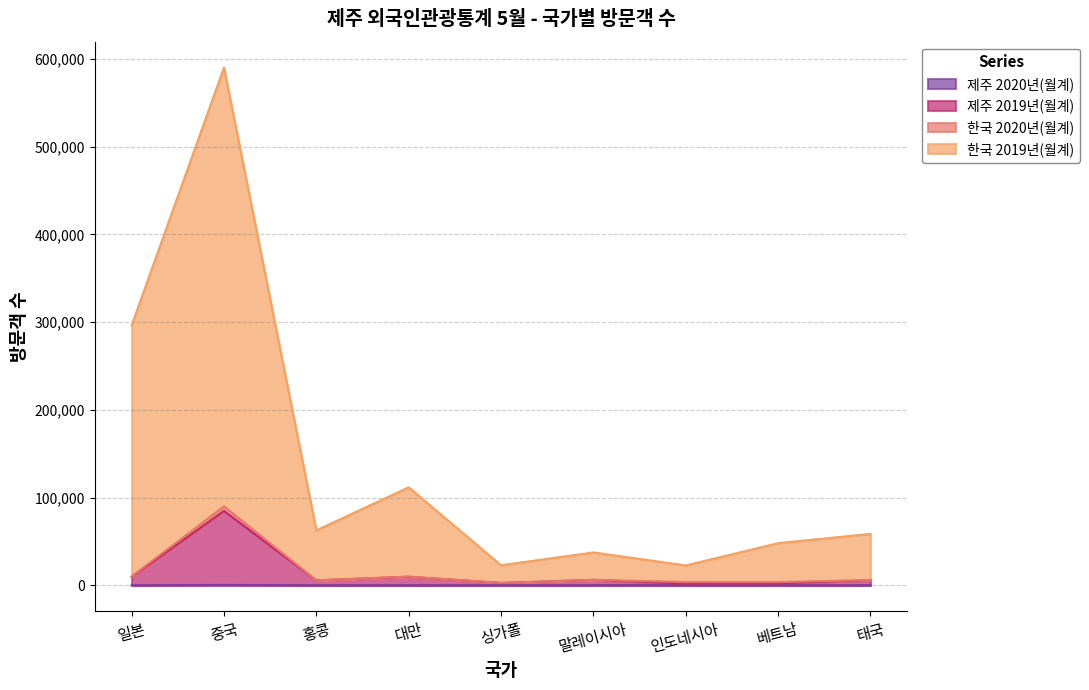

True or false: 한국 2019년(월계) and 제주 2020년(월계) intersect in this chart.

False